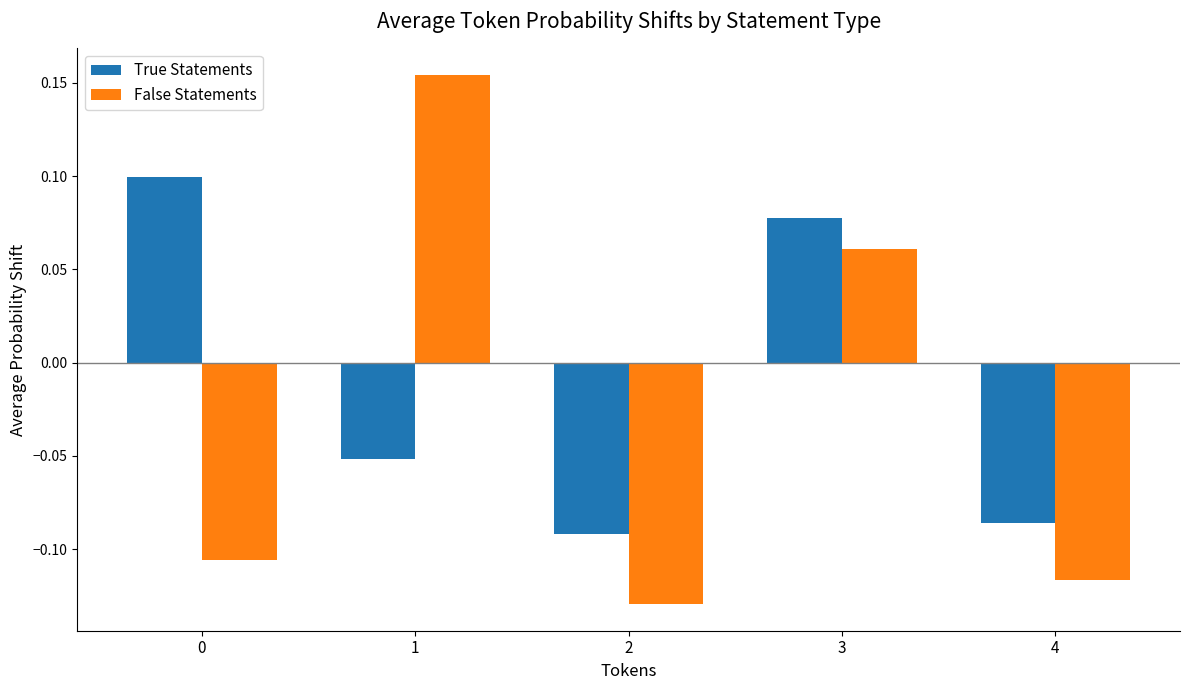

Is it true that True Statements equals -0.0 at 4?

False